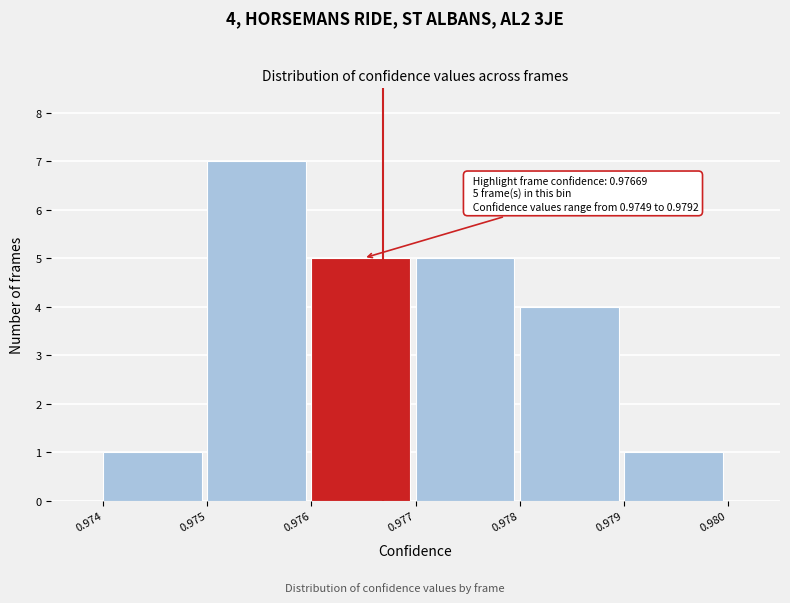

Which range on the x-axis has the tallest bar?

0.975 to 0.976